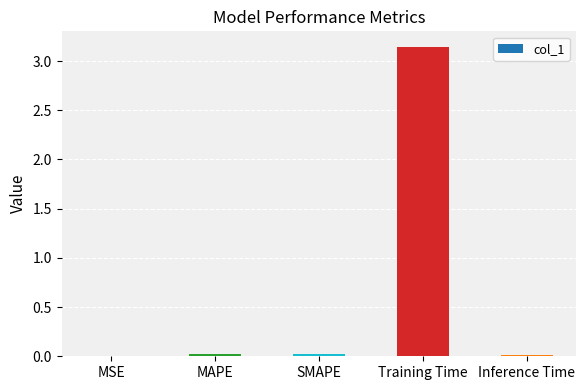

Are the bars grouped side by side (vs. stacked)?

No